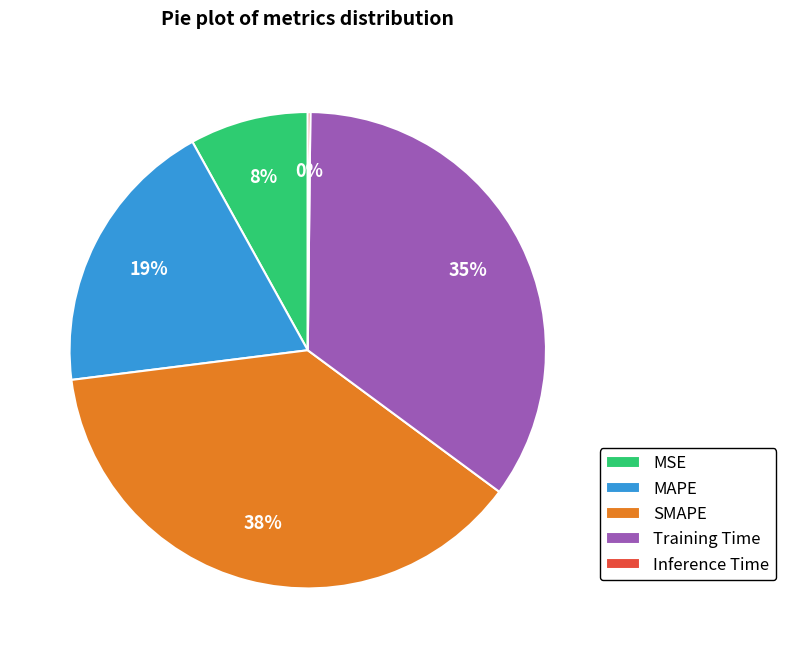

What is the largest slice in the pie chart?

SMAPE